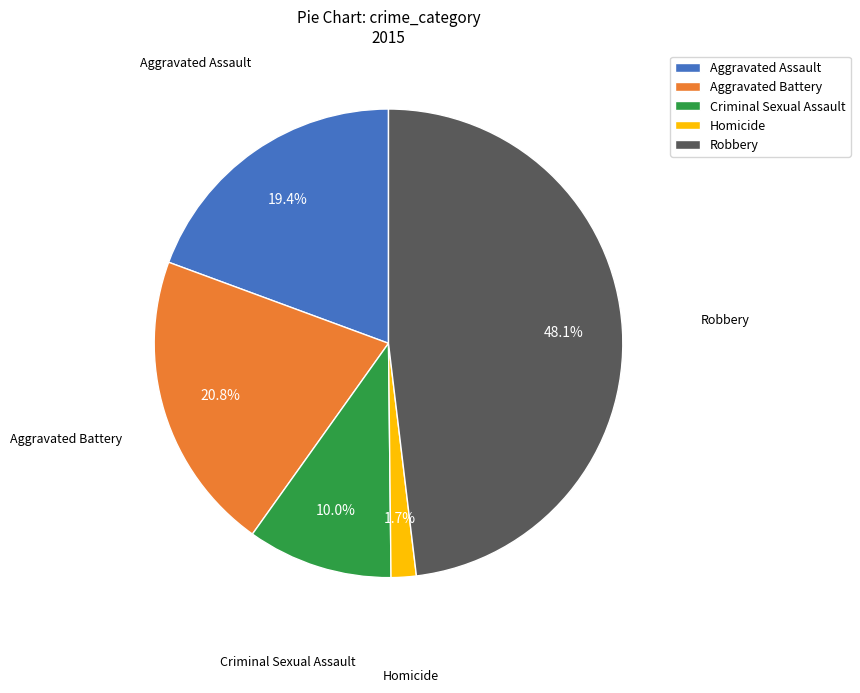

How many segments does this pie chart have?

5